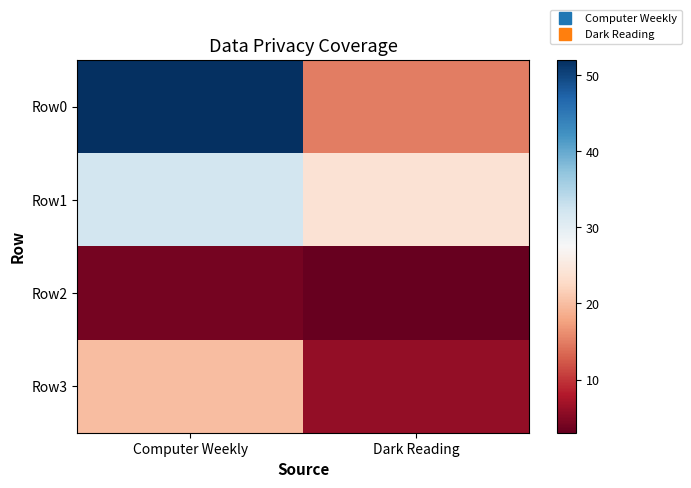

List the series in order of their peak value, highest first.

Row0, Row1, Row3, Row2